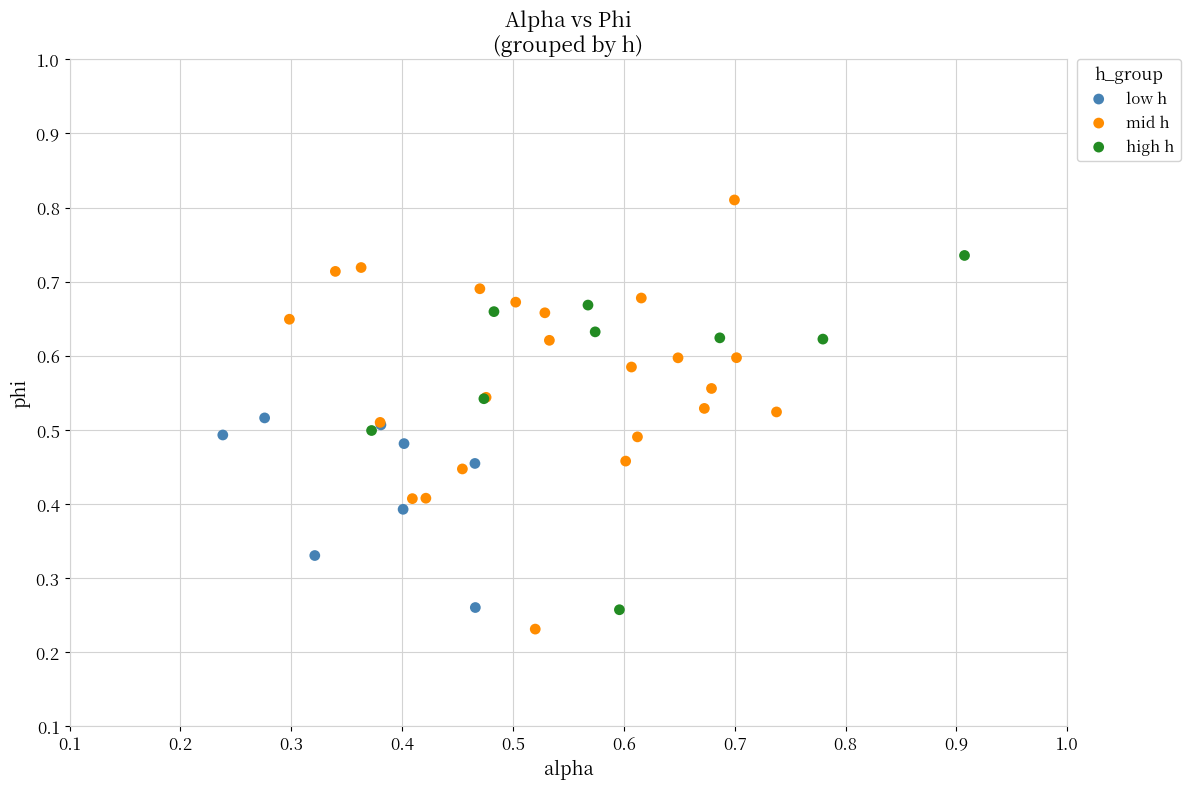

Which series has the largest Y range (max minus min)?

mid h